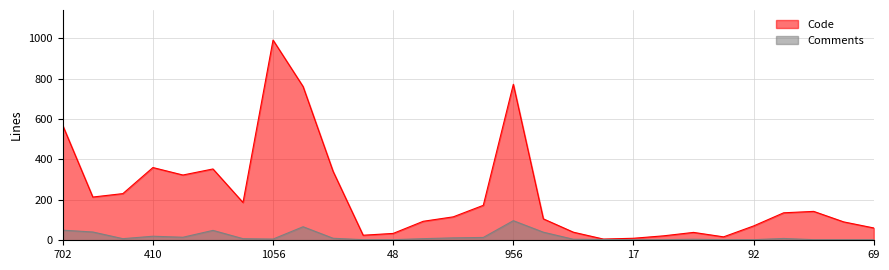

What is the difference between the Comments values at 141 and 17?

9